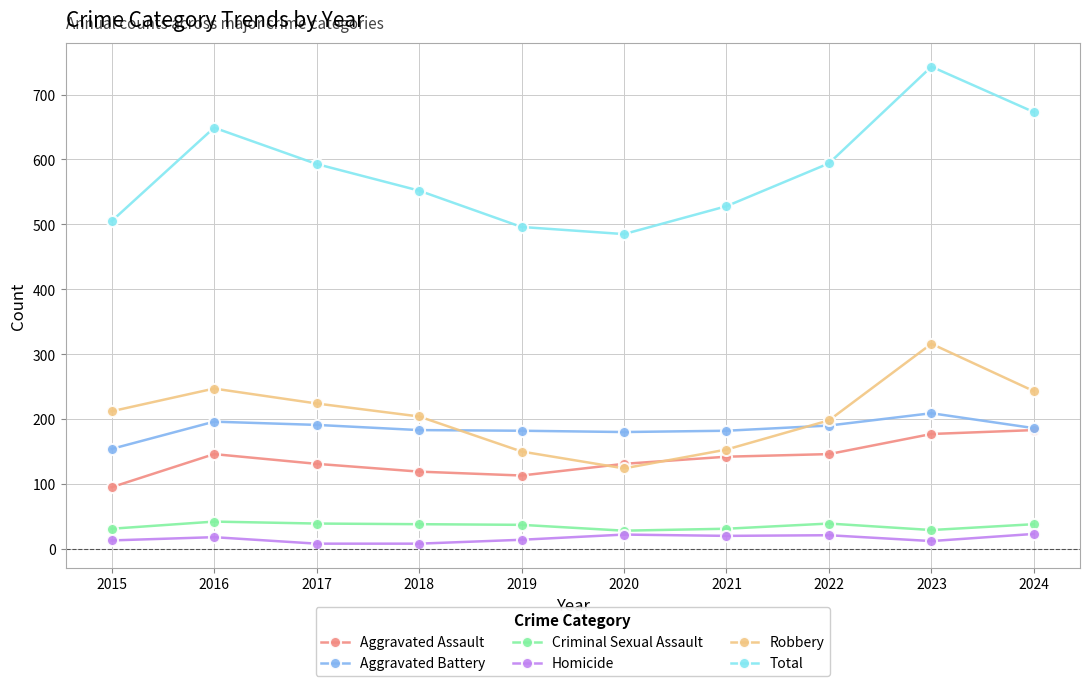

What is the value of the Total point at the 2nd from the left?

649